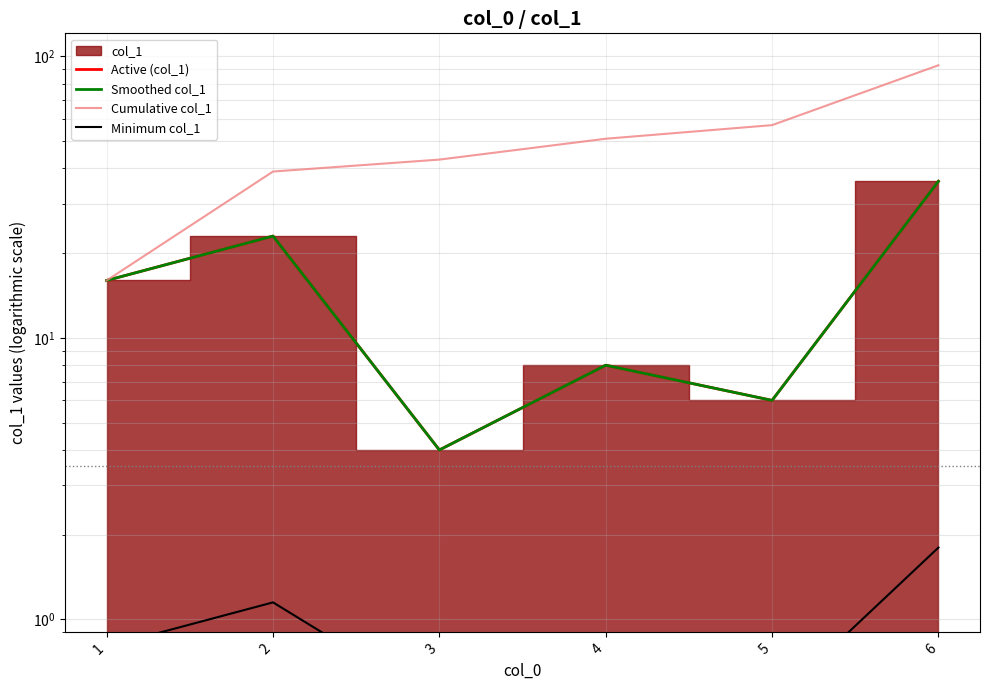

Reading right to left, extract all data points from this chart.

Active (col_1): 6=36.0	5=6.0	4=8.0	3=4.0	2=23.0	1=16.0
Smoothed col_1: 6=36.0	5=6.0	4=8.0	3=4.0	2=23.0	1=16.0
Cumulative col_1: 6=93.0	5=57.0	4=51.0	3=43.0	2=39.0	1=16.0
Minimum col_1: 6=1.8	5=0.5	4=0.5	3=0.5	2=1.2	1=0.8